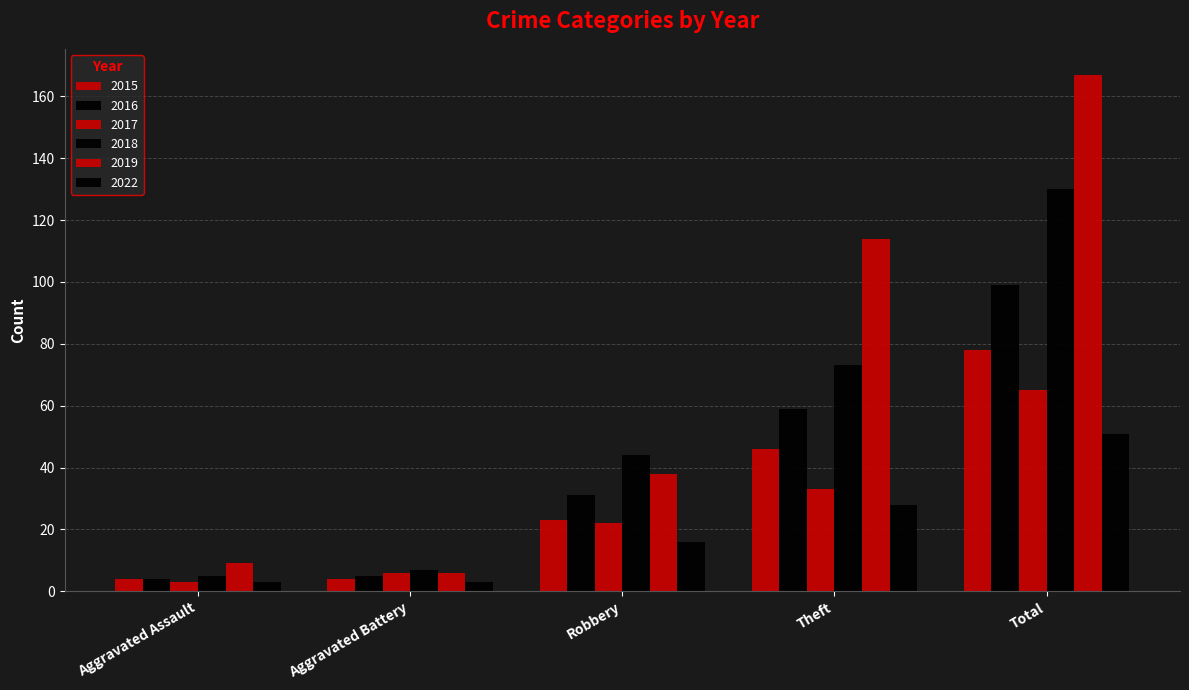

What position from the left is Robbery?

3